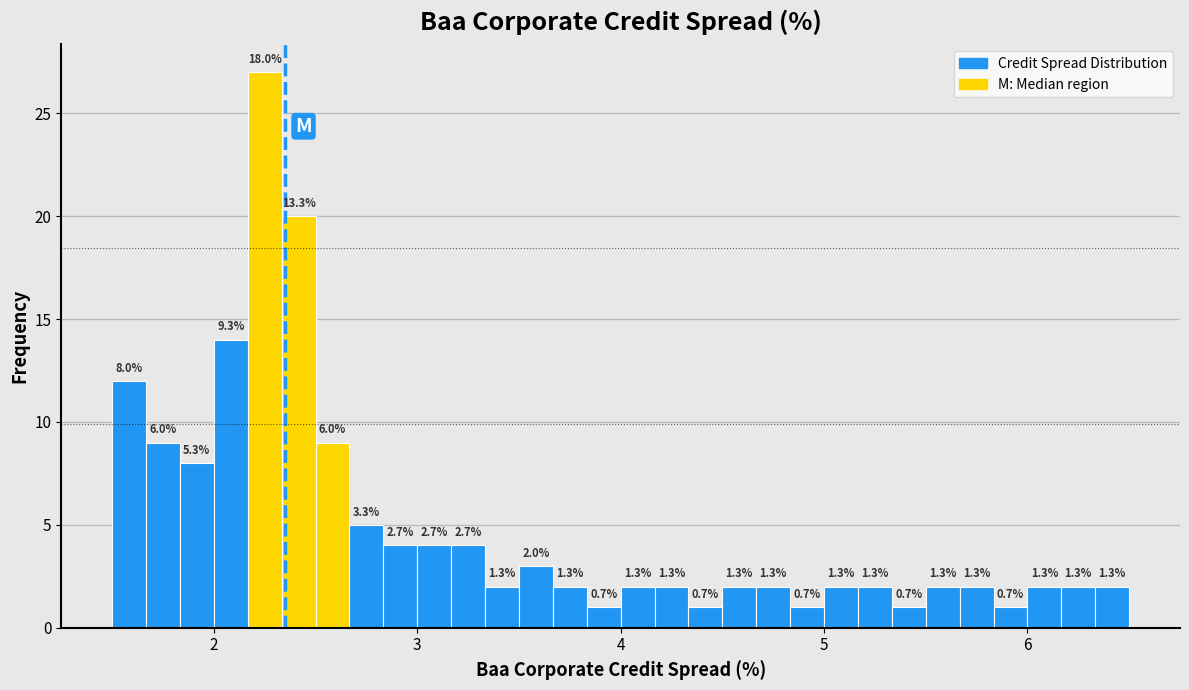

Around what value on the x-axis is the tallest bar? Give the approximate position of its centre, as read against the axis.

2.3